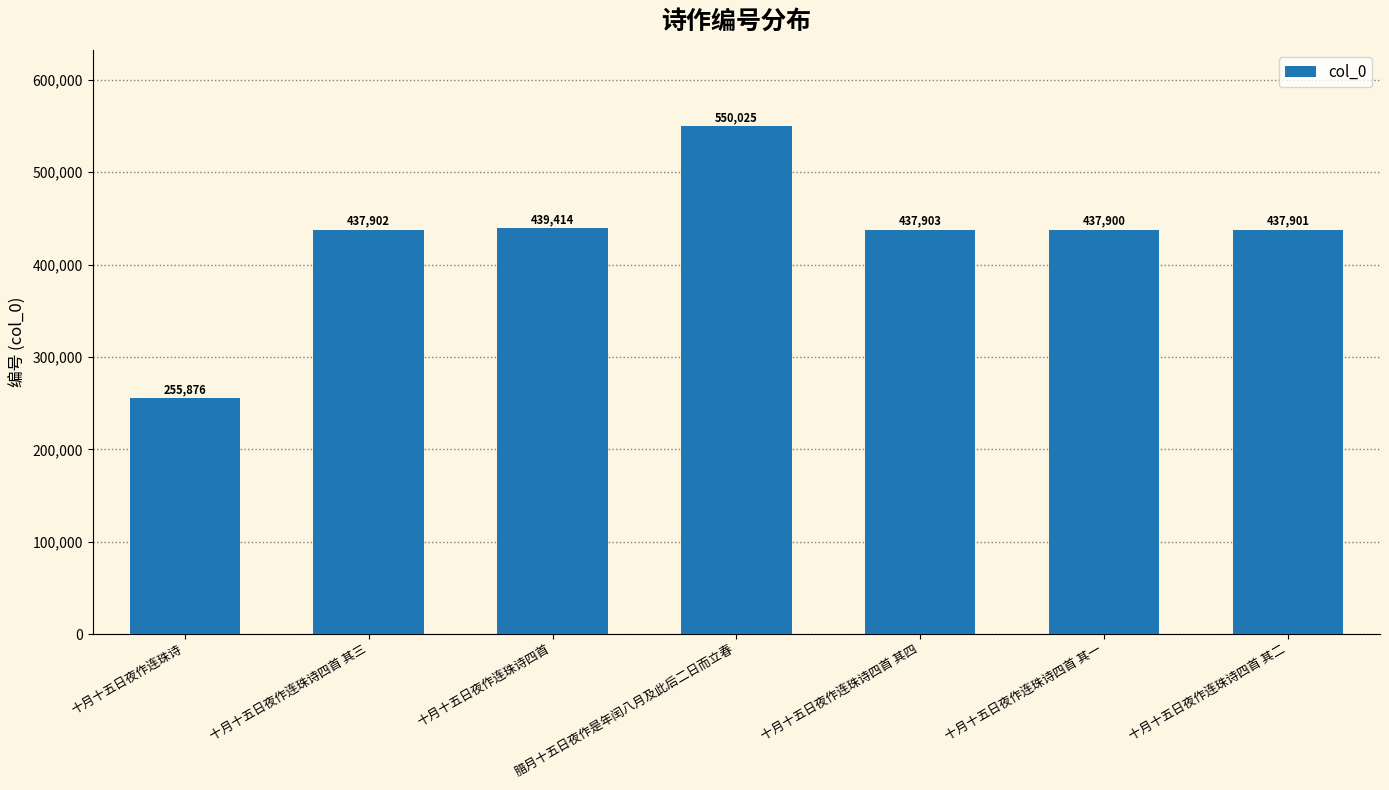

How many series are shown in this chart?

1